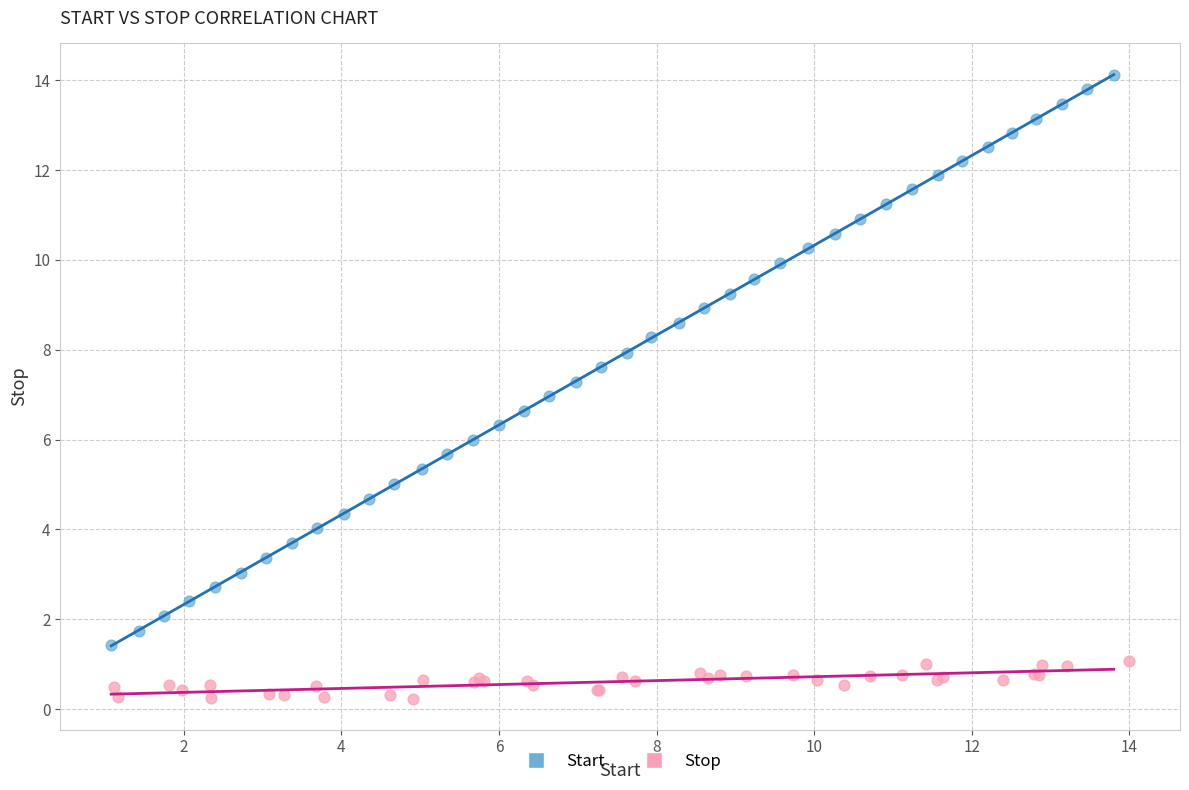

Which series has the largest Y range (max minus min)?

Start